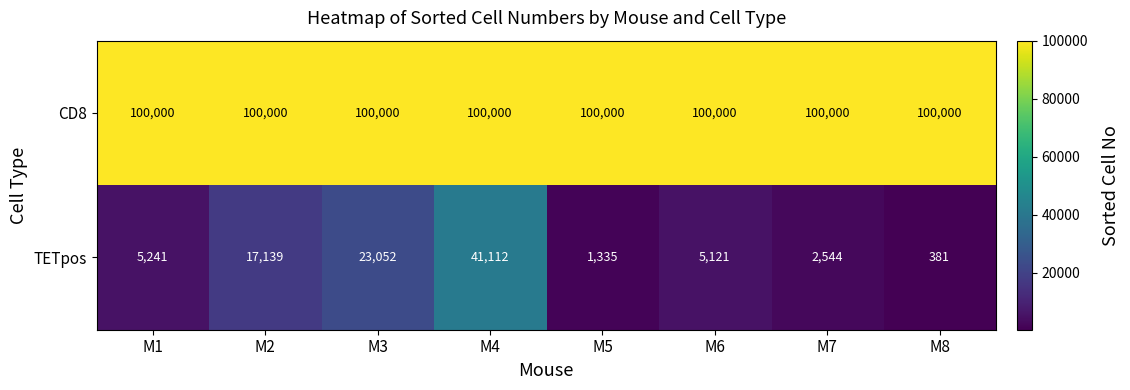

True or false: CD8 has a value of 142068 at M8.

False